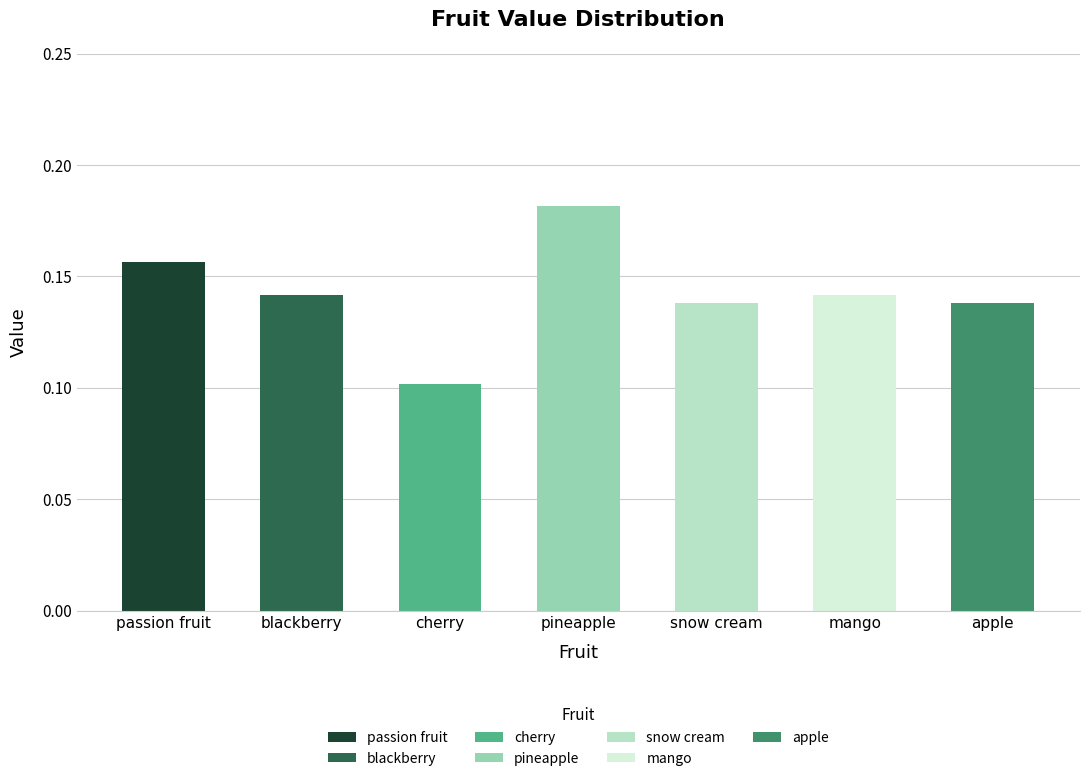

Where is the data nearest to the value 0?

cherry